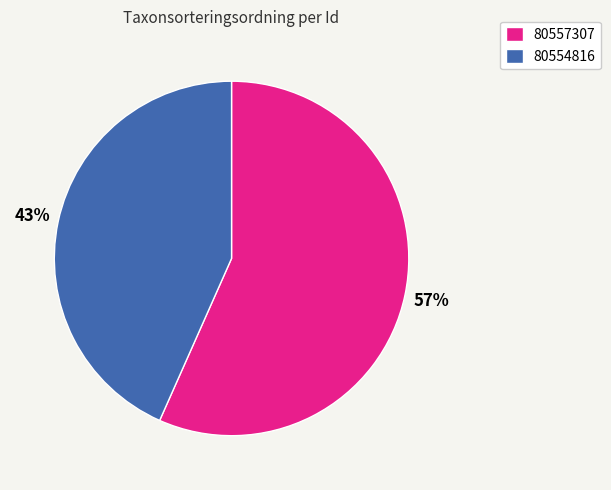

Between 80554816 and 80557307, which is larger?

80557307